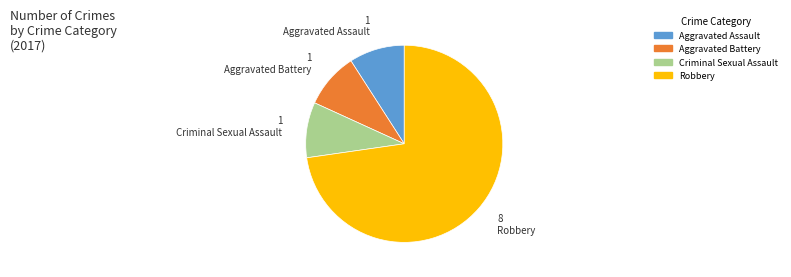

Does any single category account for the majority?

Yes